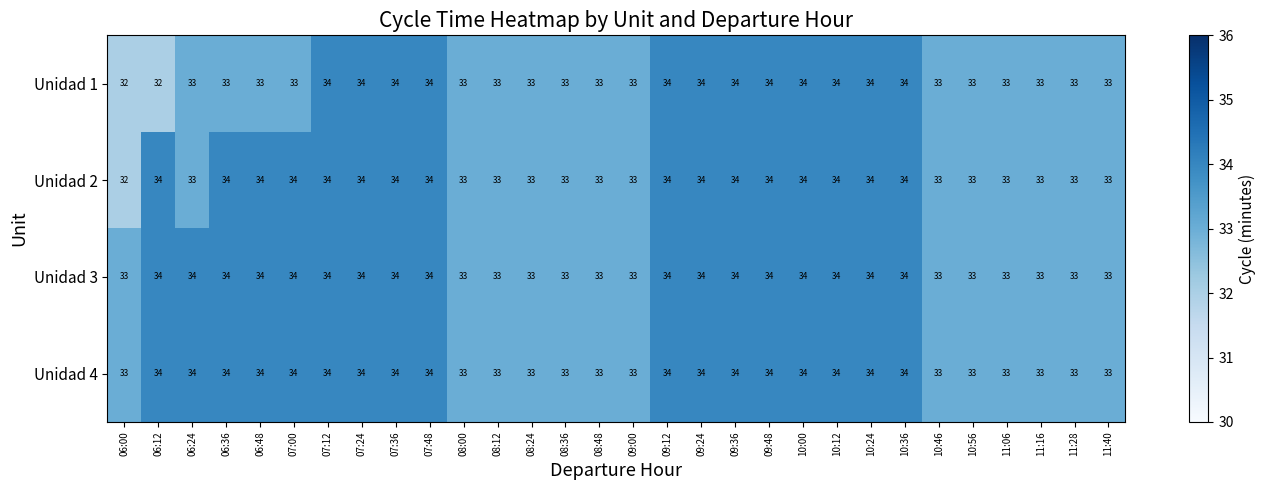

What is the average value of the Unidad 1 series?

33